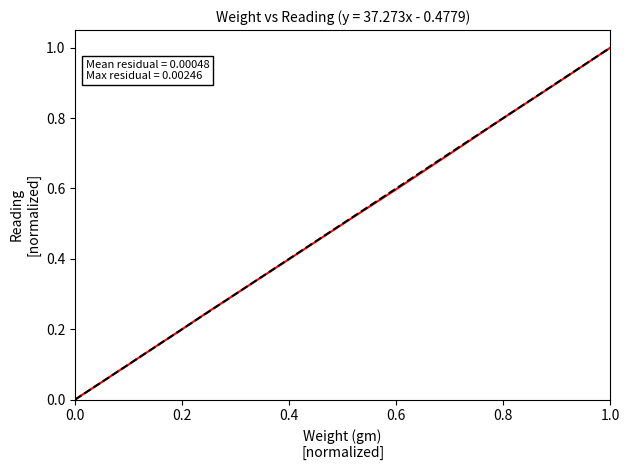

What is the maximum value shown in the chart?

1.0